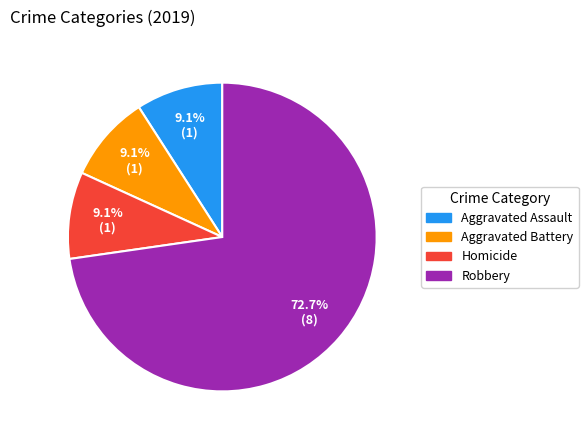

Is there any slice that represents more than half of the pie?

Yes